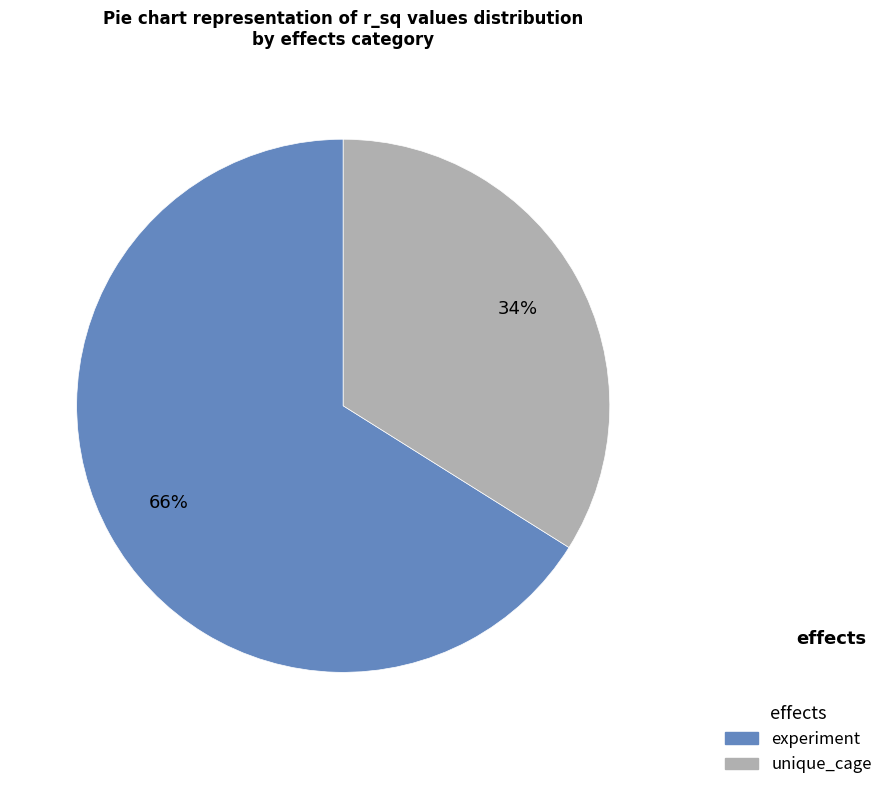

To the nearest percent, what is the difference between the largest and smallest slice percentages?

32%